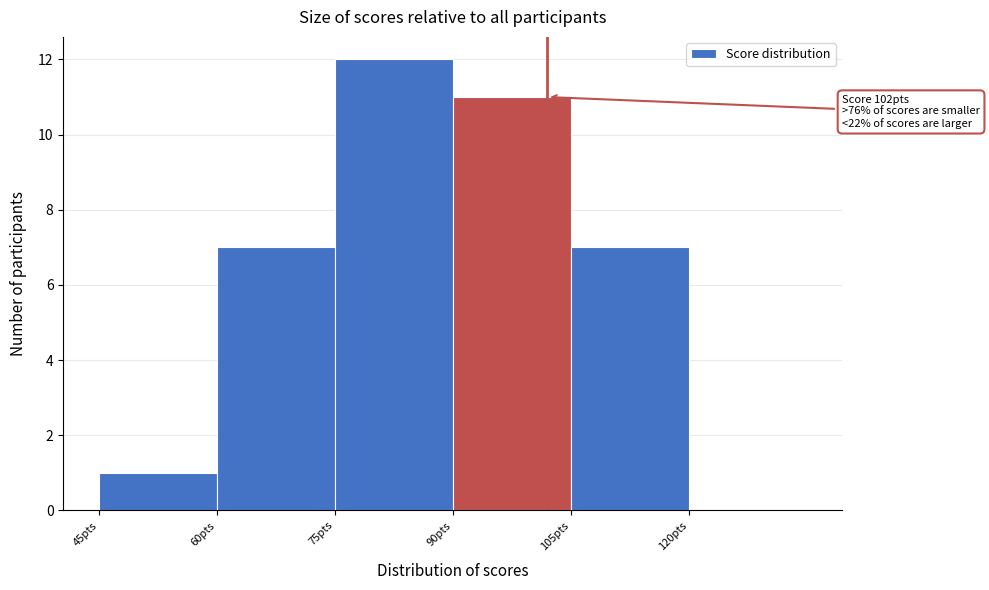

Which range on the x-axis has the tallest bar?

75 to 90